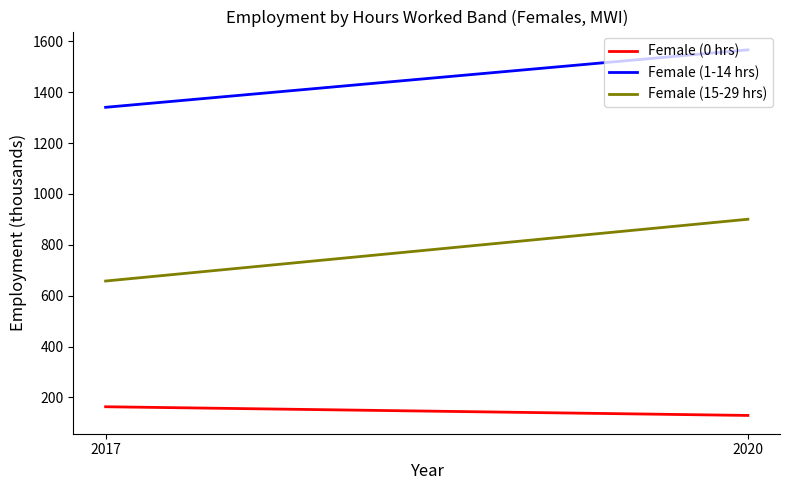

Where does the Female (1-14 hrs) series first go above 1566?

2020